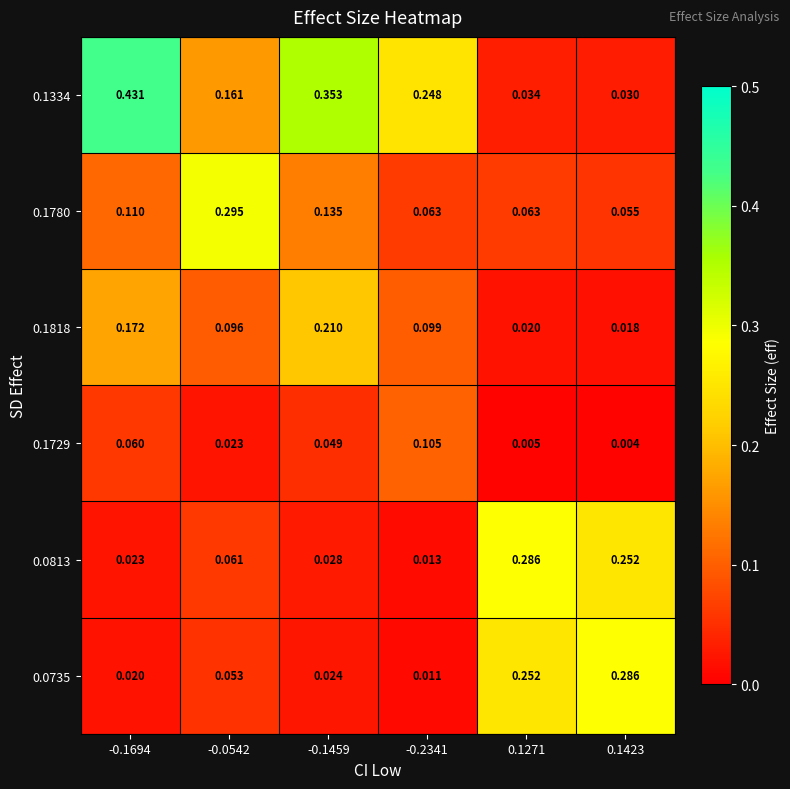

Is the value of 0.1729 at -0.0542 greater than the value of 0.1780 at -0.1459?

No